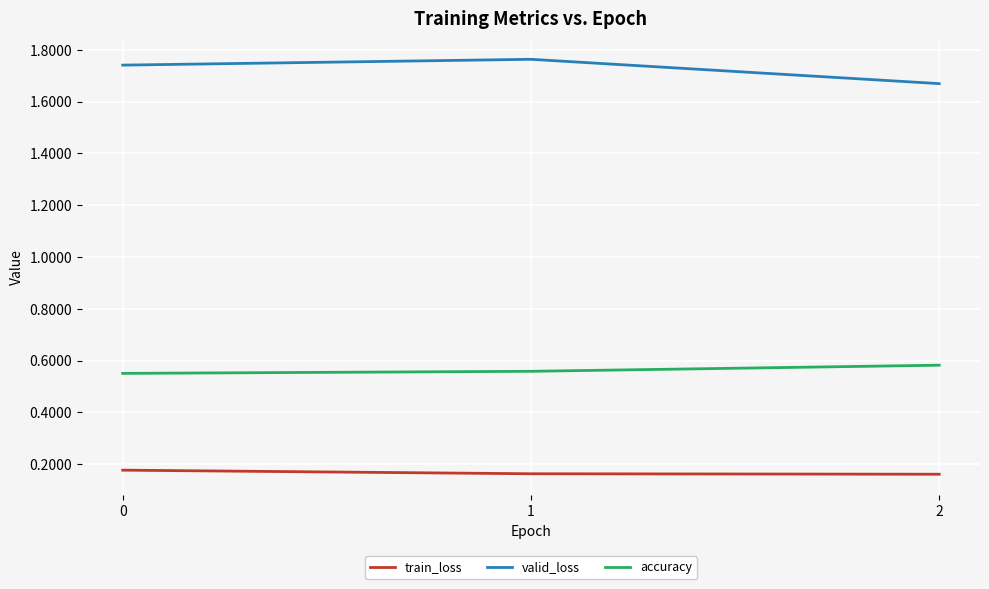

What is the difference between the highest and lowest values at 1?

1.6